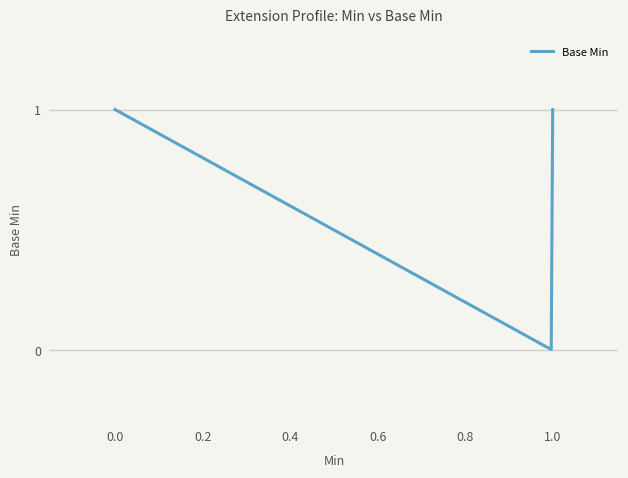

How many lines are shown in the chart?

1